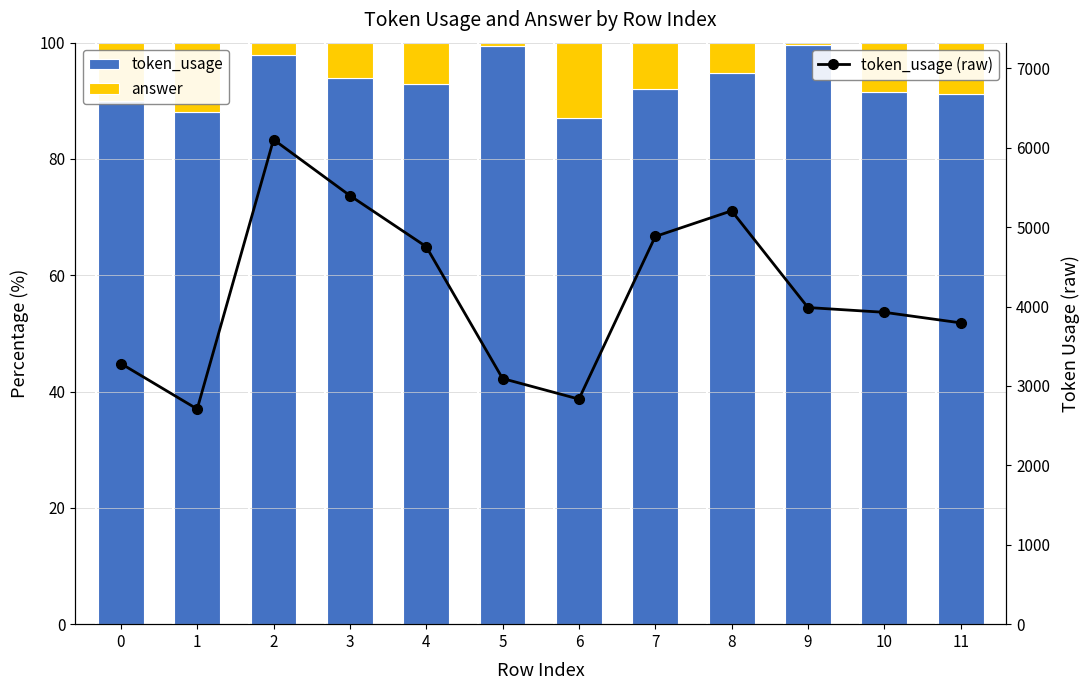

What is the value of the token_usage bar at the 8th from the left?

92.1